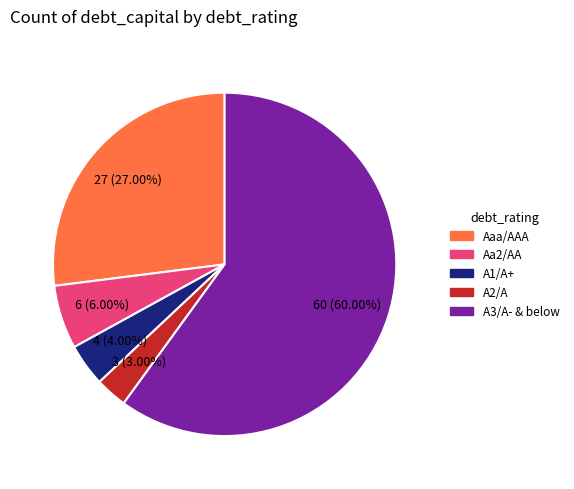

Is there a majority slice in this chart?

Yes